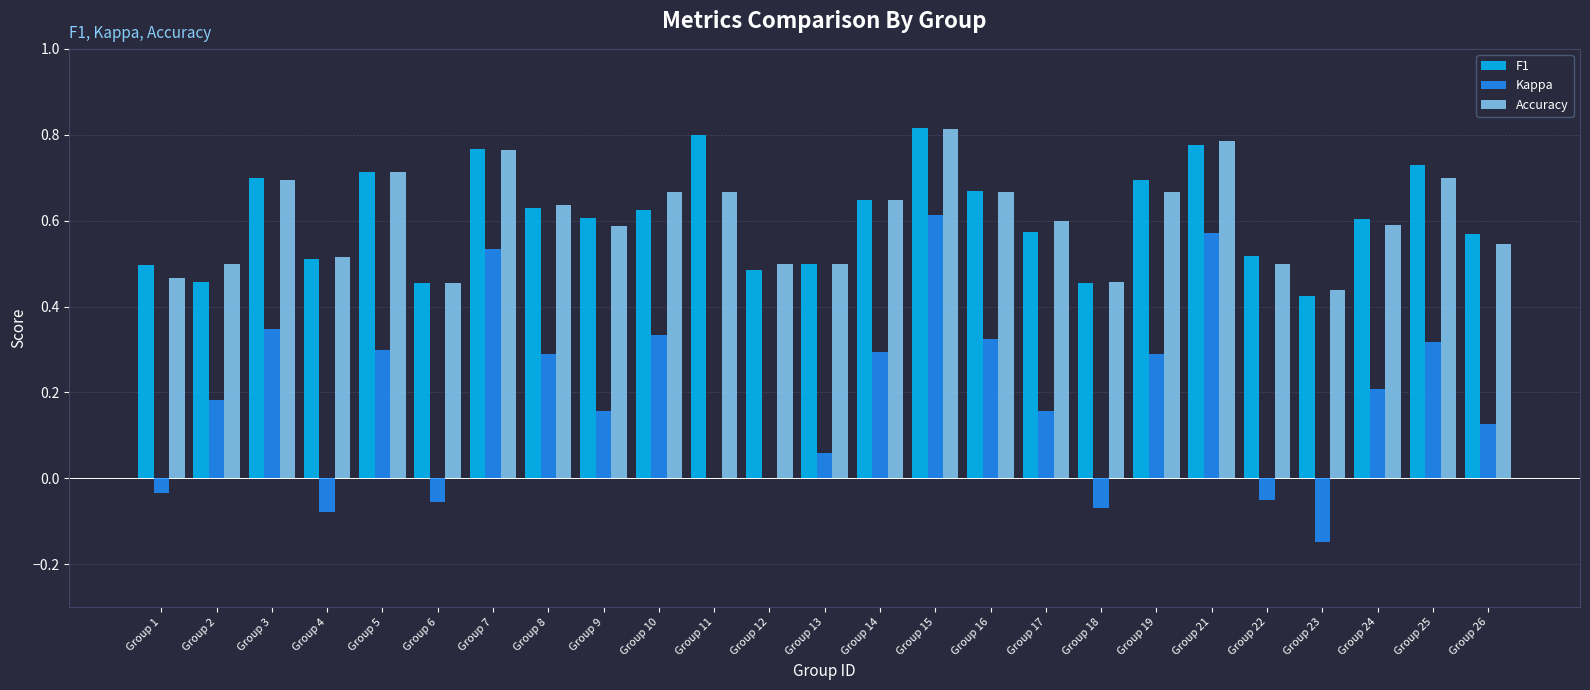

What is the sum of all Accuracy values?

15.1